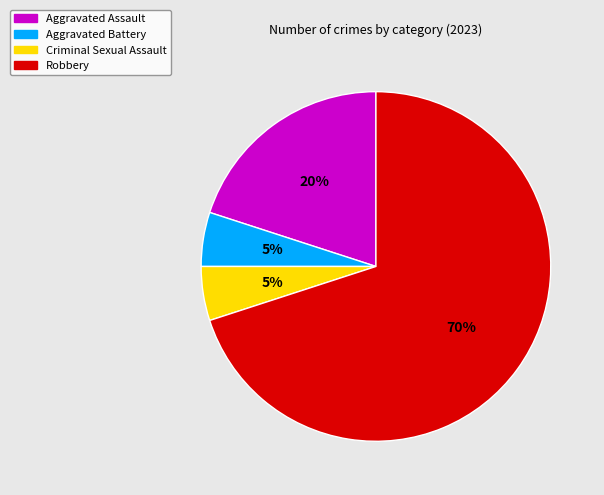

The Robbery slice represents 81% of the pie. True or false?

False